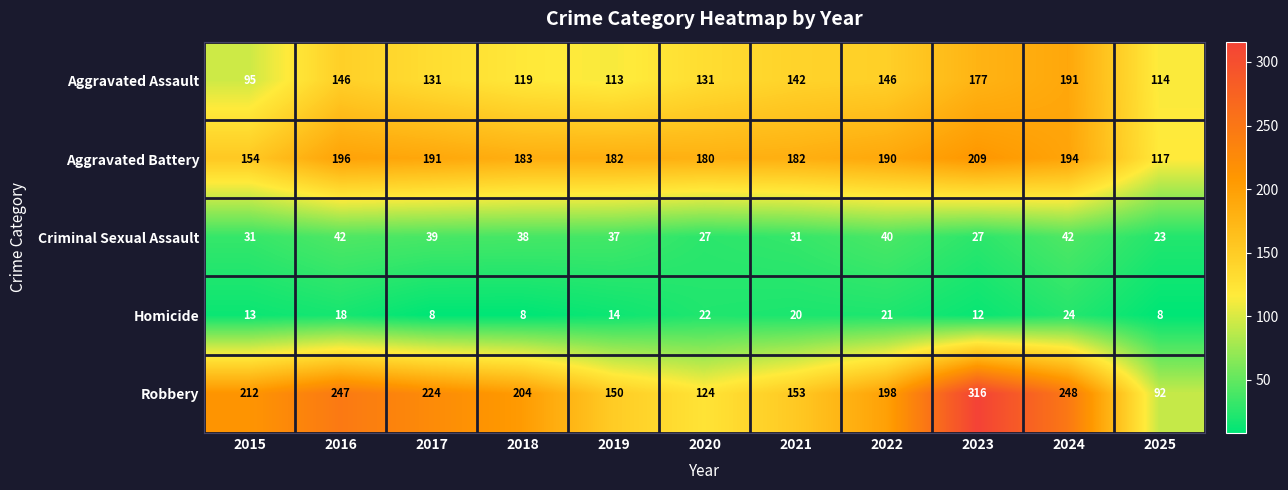

Is it true that Homicide equals 3 at 2025?

False